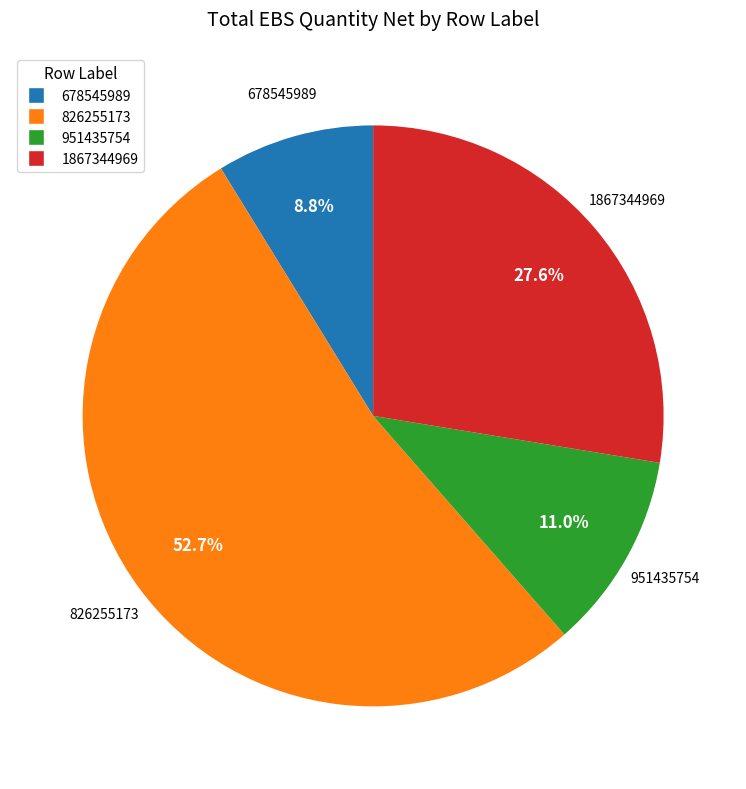

To the nearest percent, what is the difference between the largest and smallest slice percentages?

44%